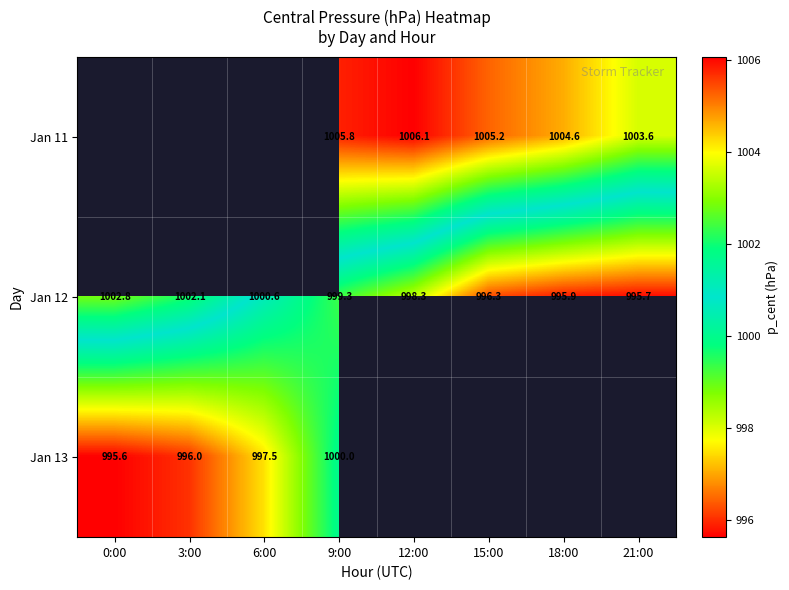

What is the minimum value shown in the chart?

995.6